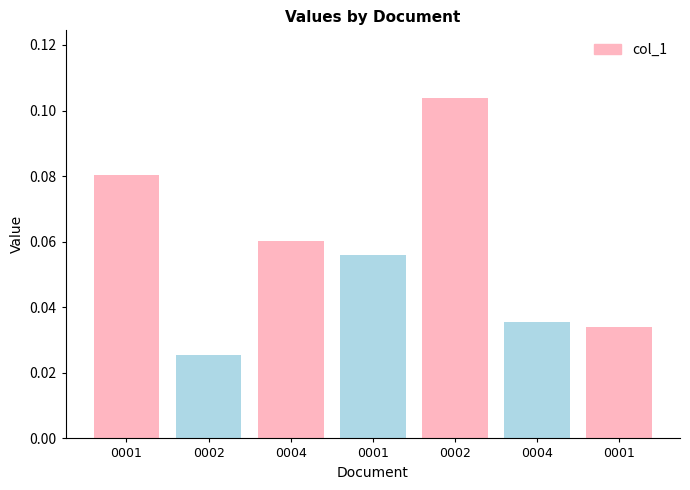

The chart shows a value of 0.1 at 0001. True or false?

True